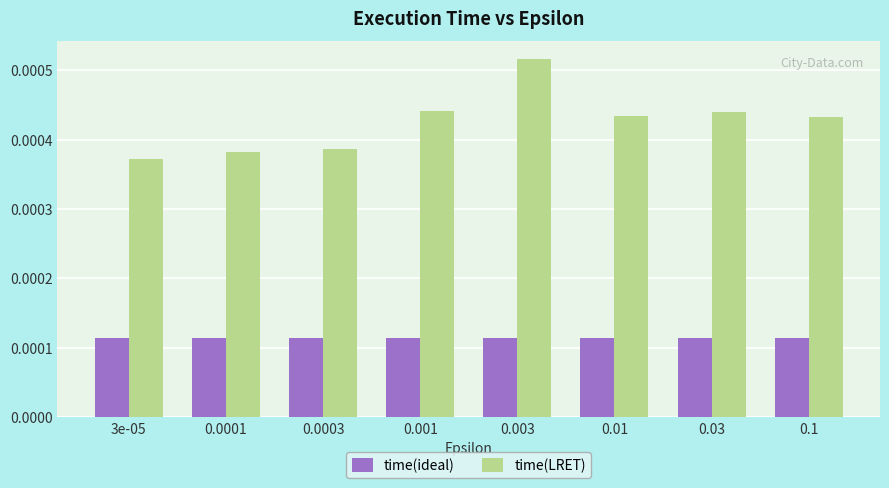

Count the number of categories in the chart.

8